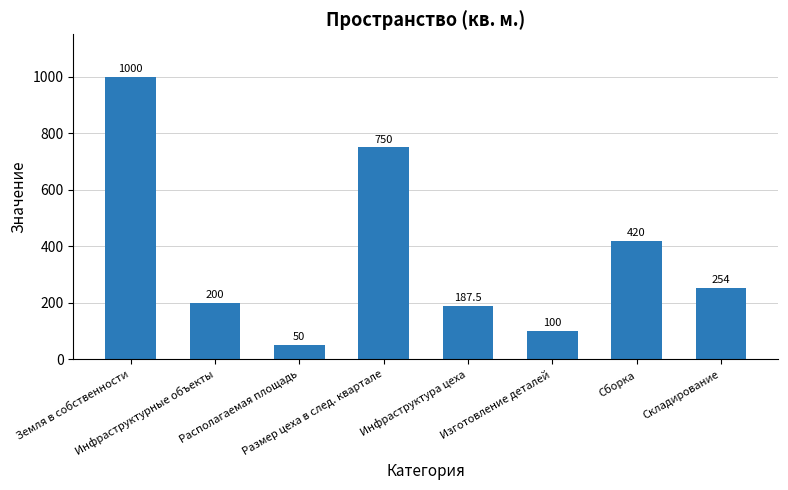

Rank the categories by value from highest to lowest.

Земля в собственности, Размер цеха в след. квартале, Сборка, Складирование, Инфраструктурные объекты, Инфраструктура цеха, Изготовление деталей, Располагаемая площадь